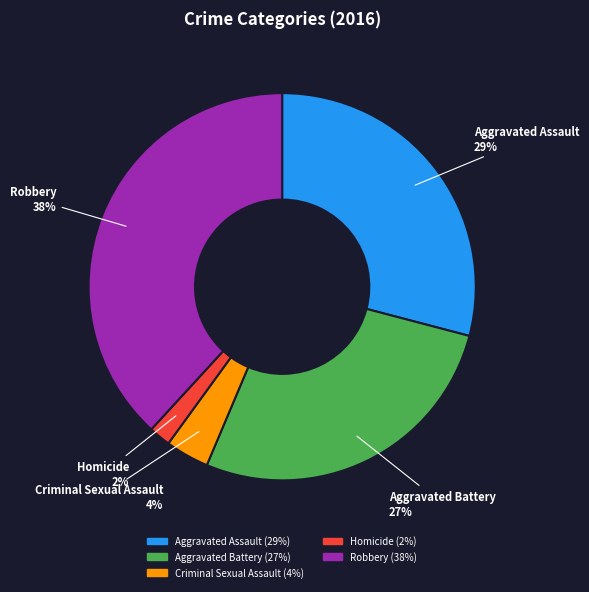

True or false: Aggravated Battery accounts for 20% of the total.

False